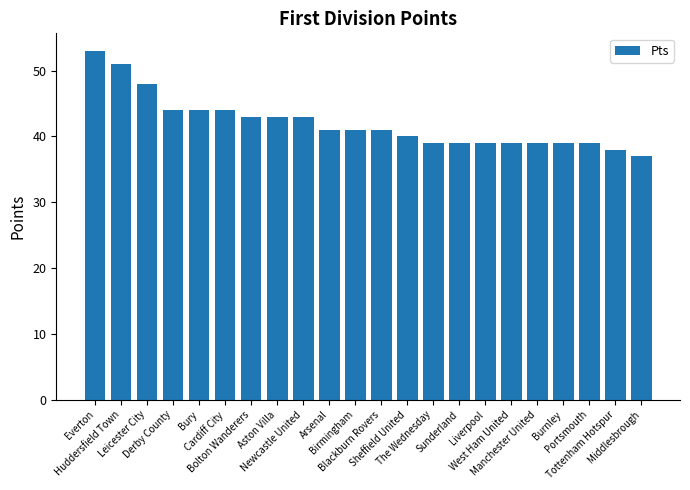

What is the label of the 21st bar from the left?

Tottenham Hotspur